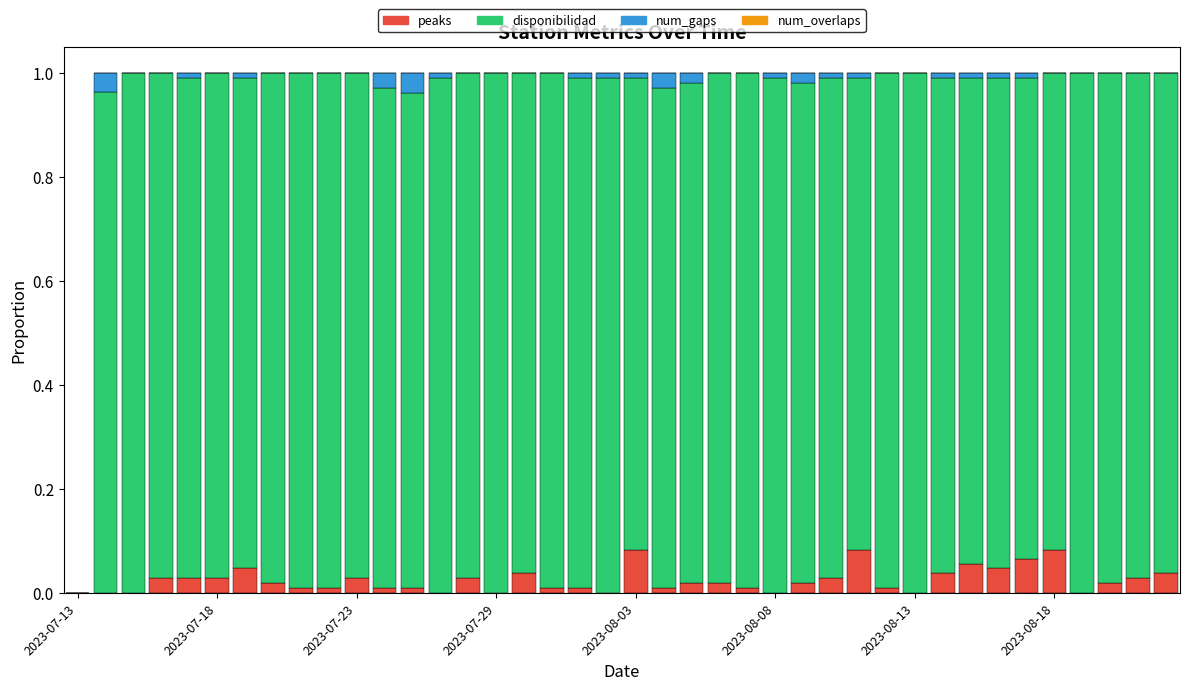

How many series are shown in this chart?

3